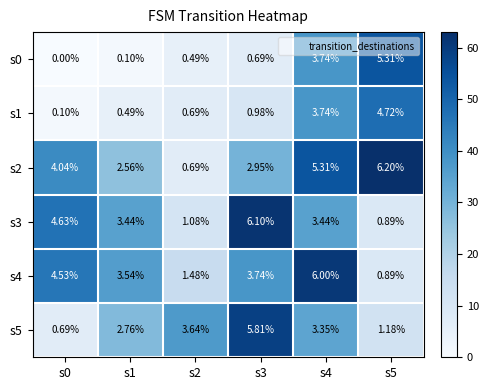

At which category is the sum across all series the highest?

s4